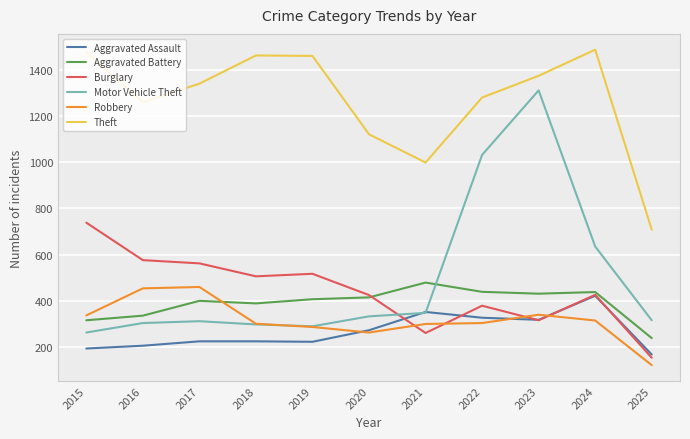

At which label does Robbery reach its minimum?

2025